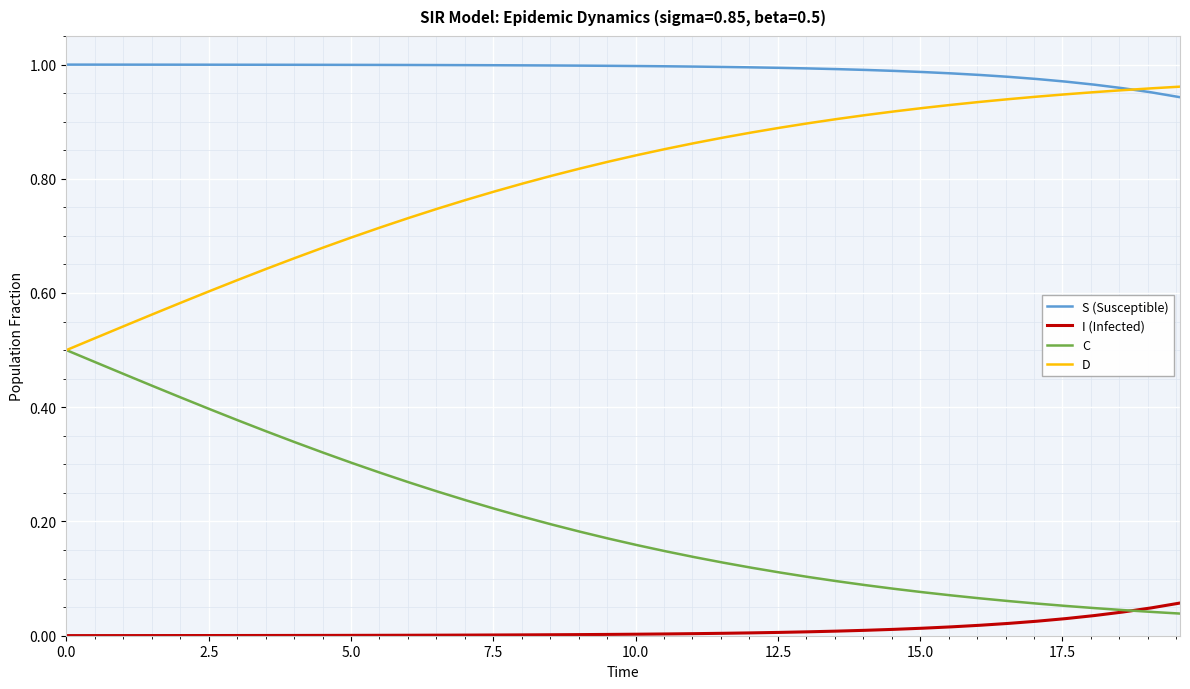

Which series has the largest total across all categories?

S (Susceptible)